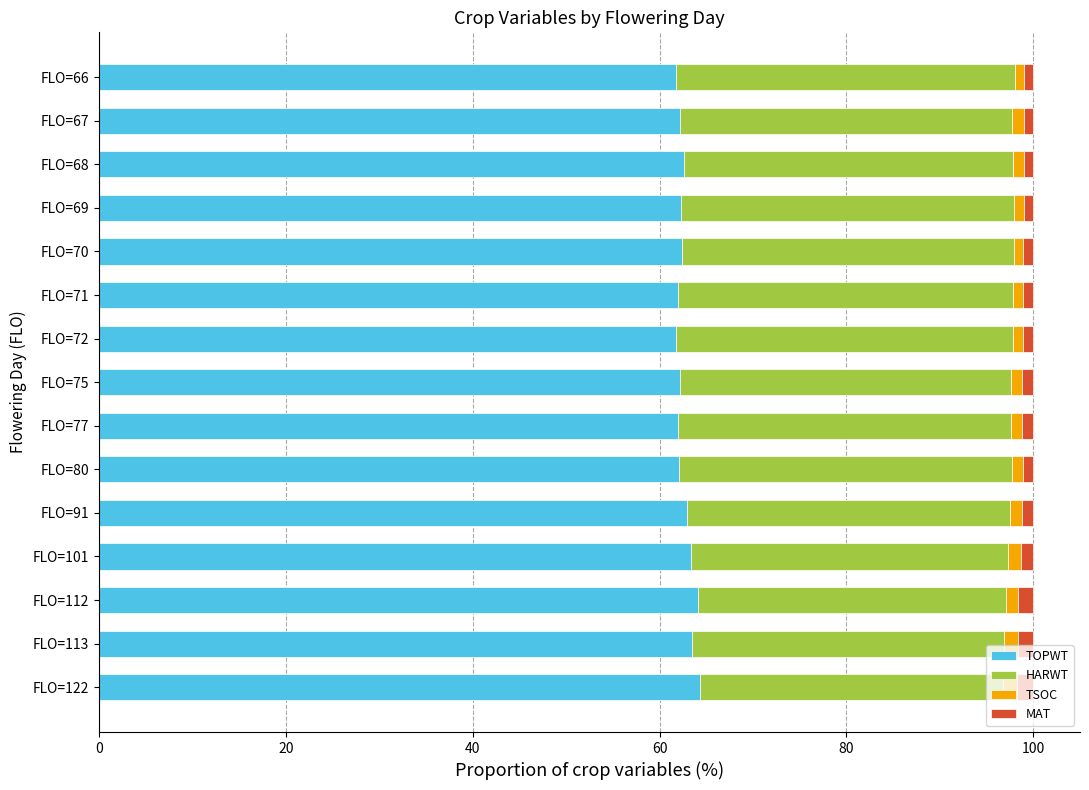

How many distinct data groups are displayed?

4